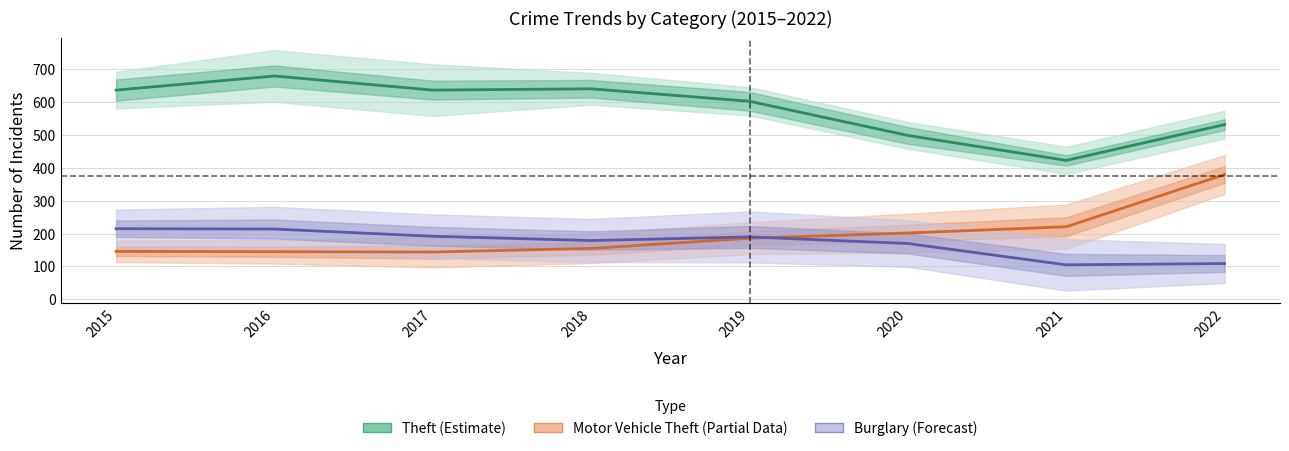

Does the chart have visible grid lines?

Yes